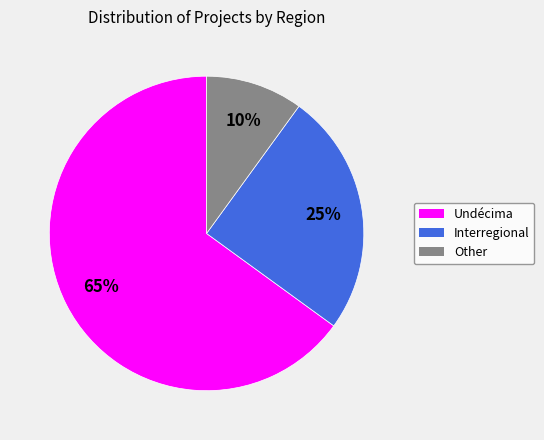

How many slices are in this pie chart?

3